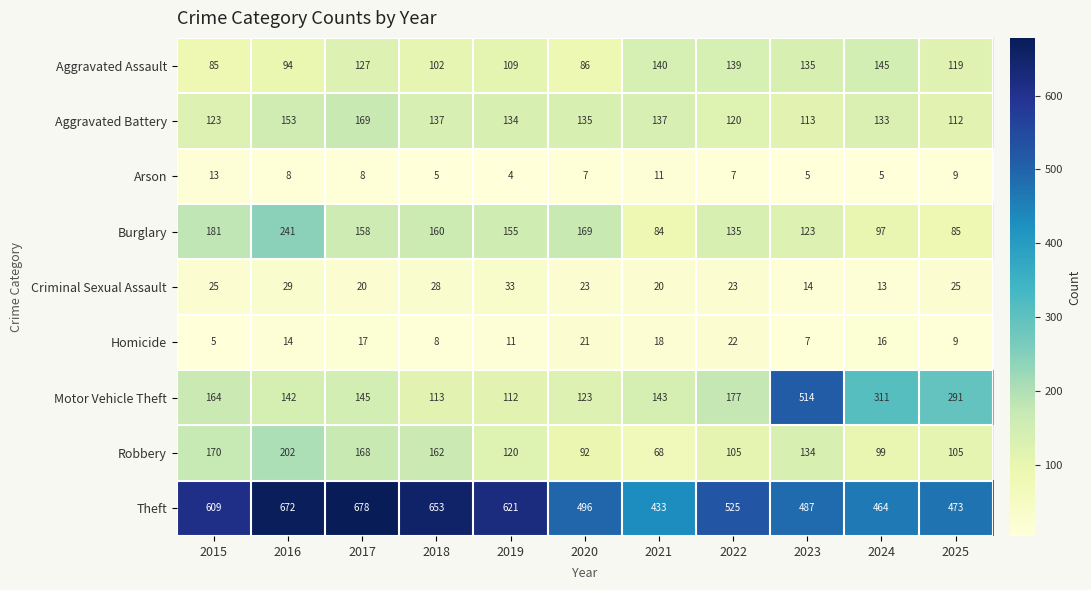

Read the Aggravated Assault value at 2016, to the nearest 10.

90